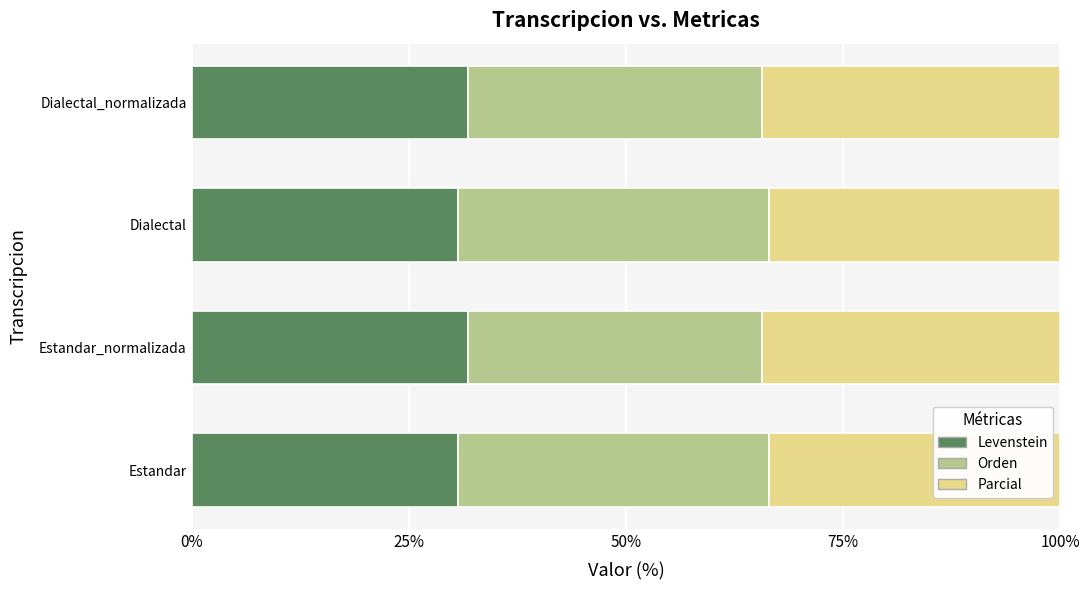

True or false: Levenstein has a value of 19.3 at Estandar.

False